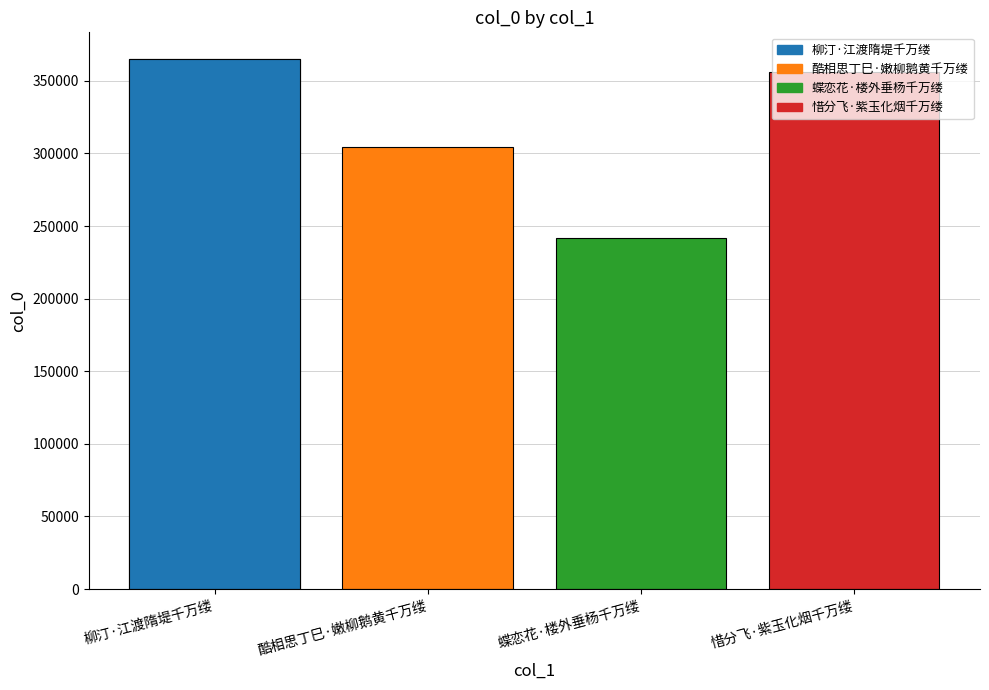

What is the change in value from 蝶恋花·楼外垂杨千万缕 to 惜分飞·紫玉化烟千万缕?

+114207